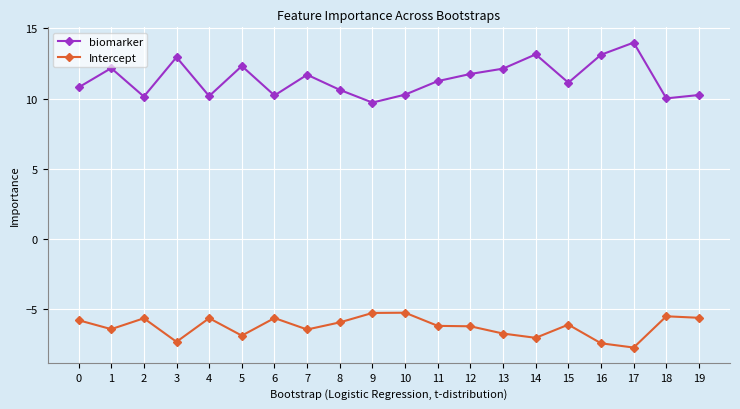

At 7, list the series in order from largest to smallest.

biomarker, Intercept